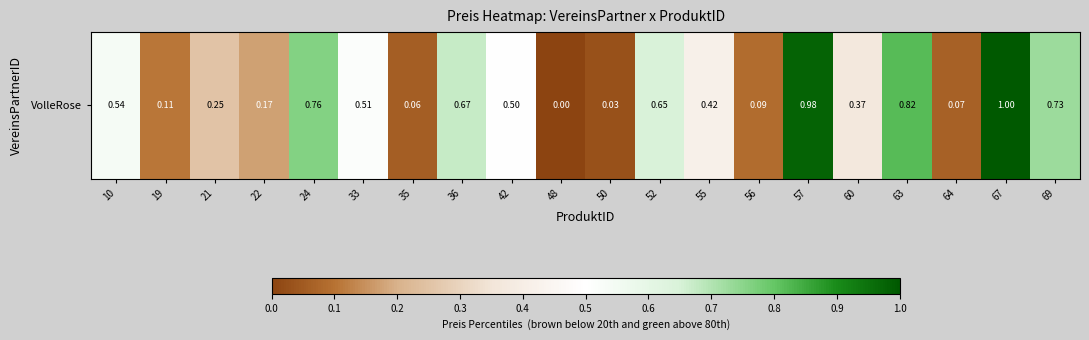

What is the maximum value shown in the chart?

1.0